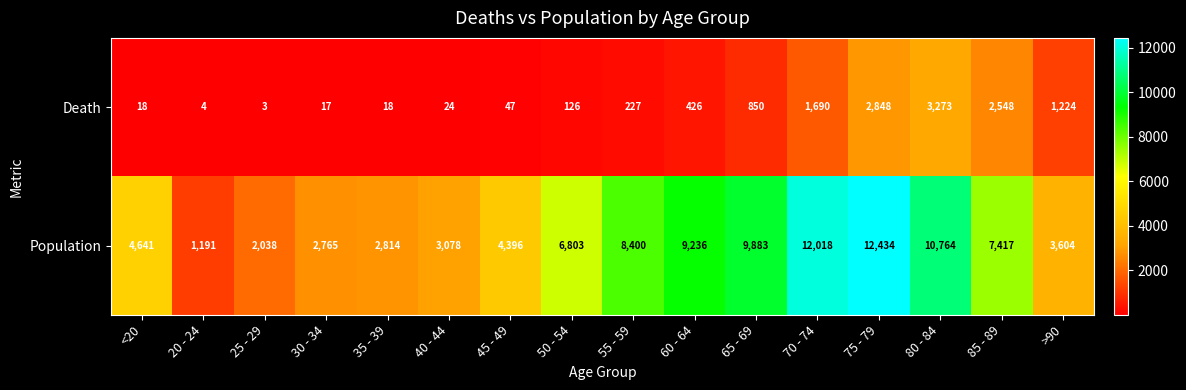

At which category is the sum across all series the highest?

75 - 79